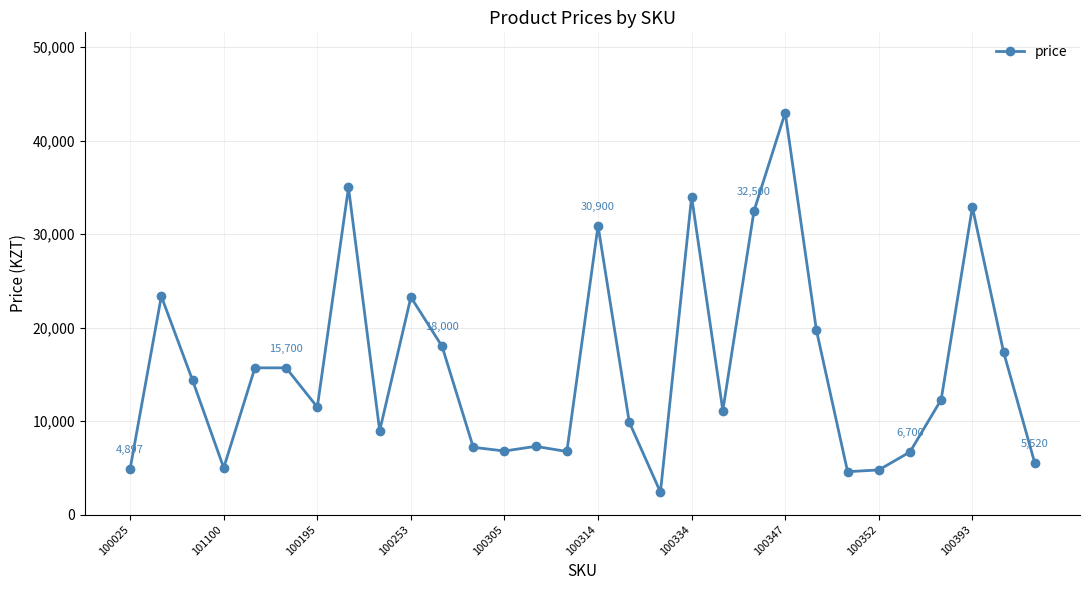

How many lines are shown in the chart?

1